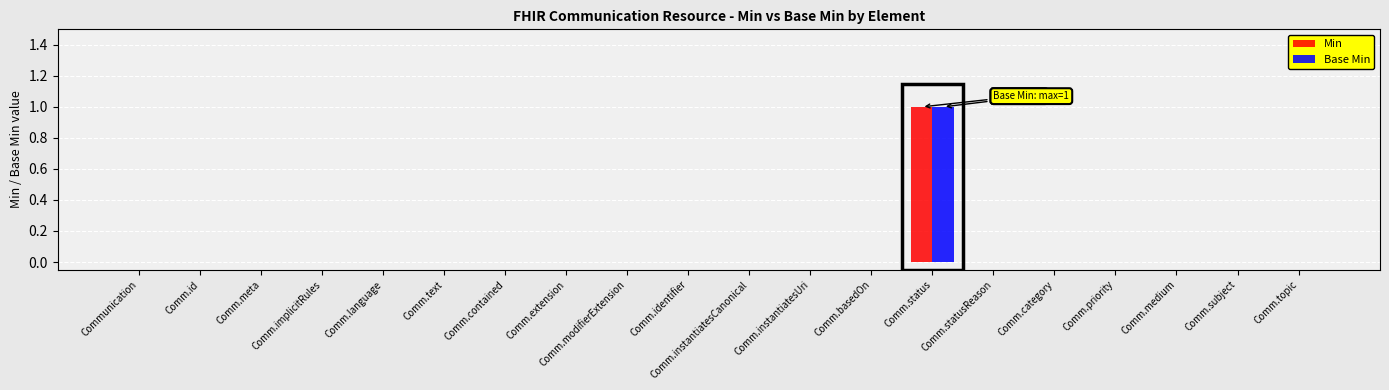

Reading right to left, extract all data points from this chart.

Min: 0	0	0	0	0	0	1	0	0	0	0	0	0	0	0	0	0	0	0	0
Base Min: 0	0	0	0	0	0	1	0	0	0	0	0	0	0	0	0	0	0	0	0